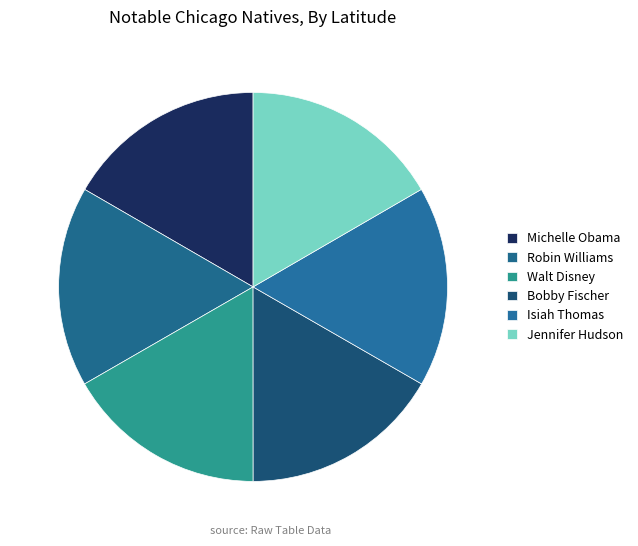

How many slices are in this pie chart?

6